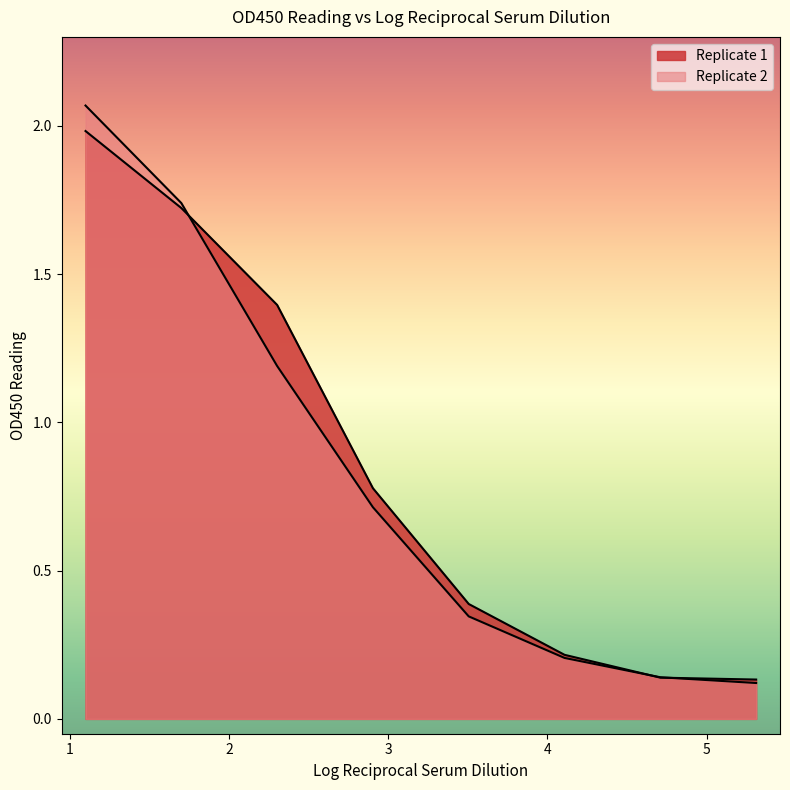

Which category has the lowest value in the Replicate 1 series?

5.311329952303793